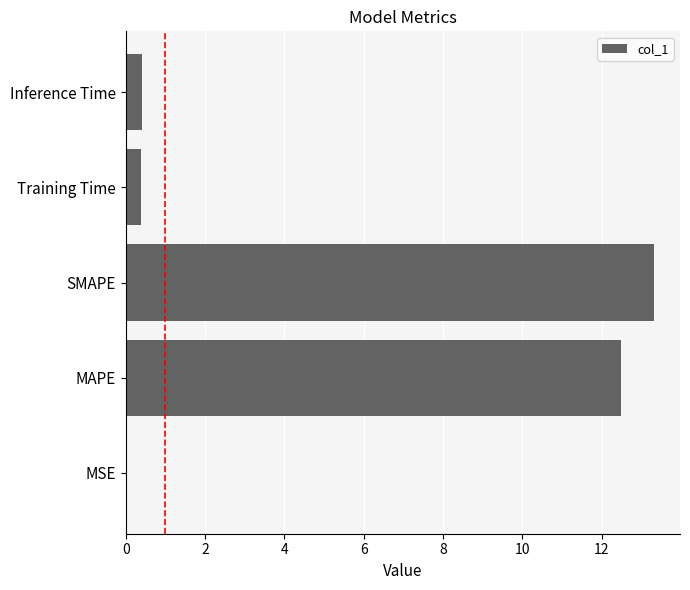

What is the sum of all values?

26.6